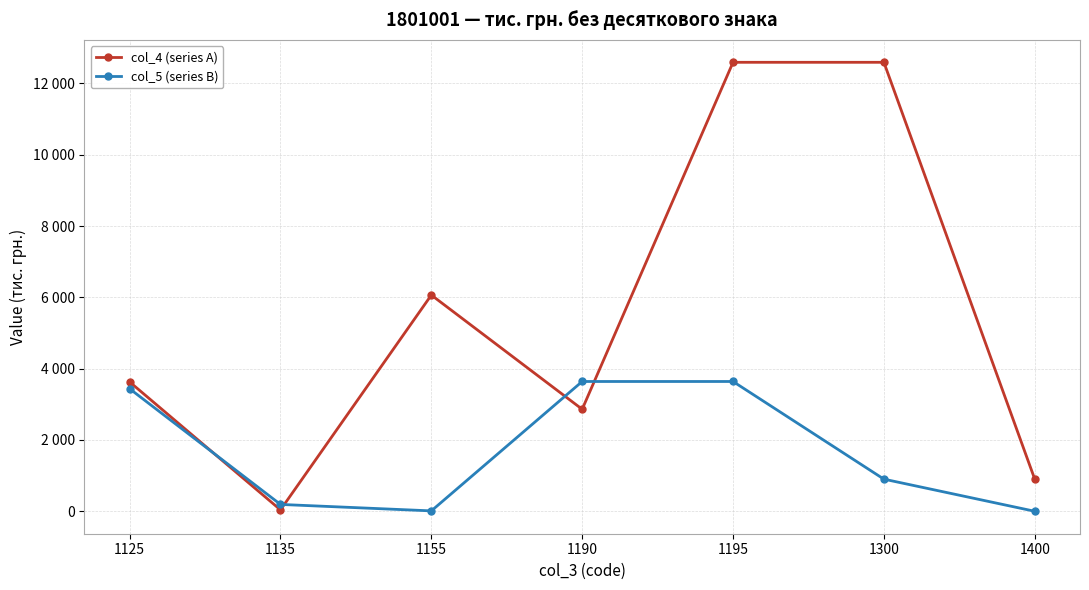

What value does the col_4 (series A) series have at 1190?

2861